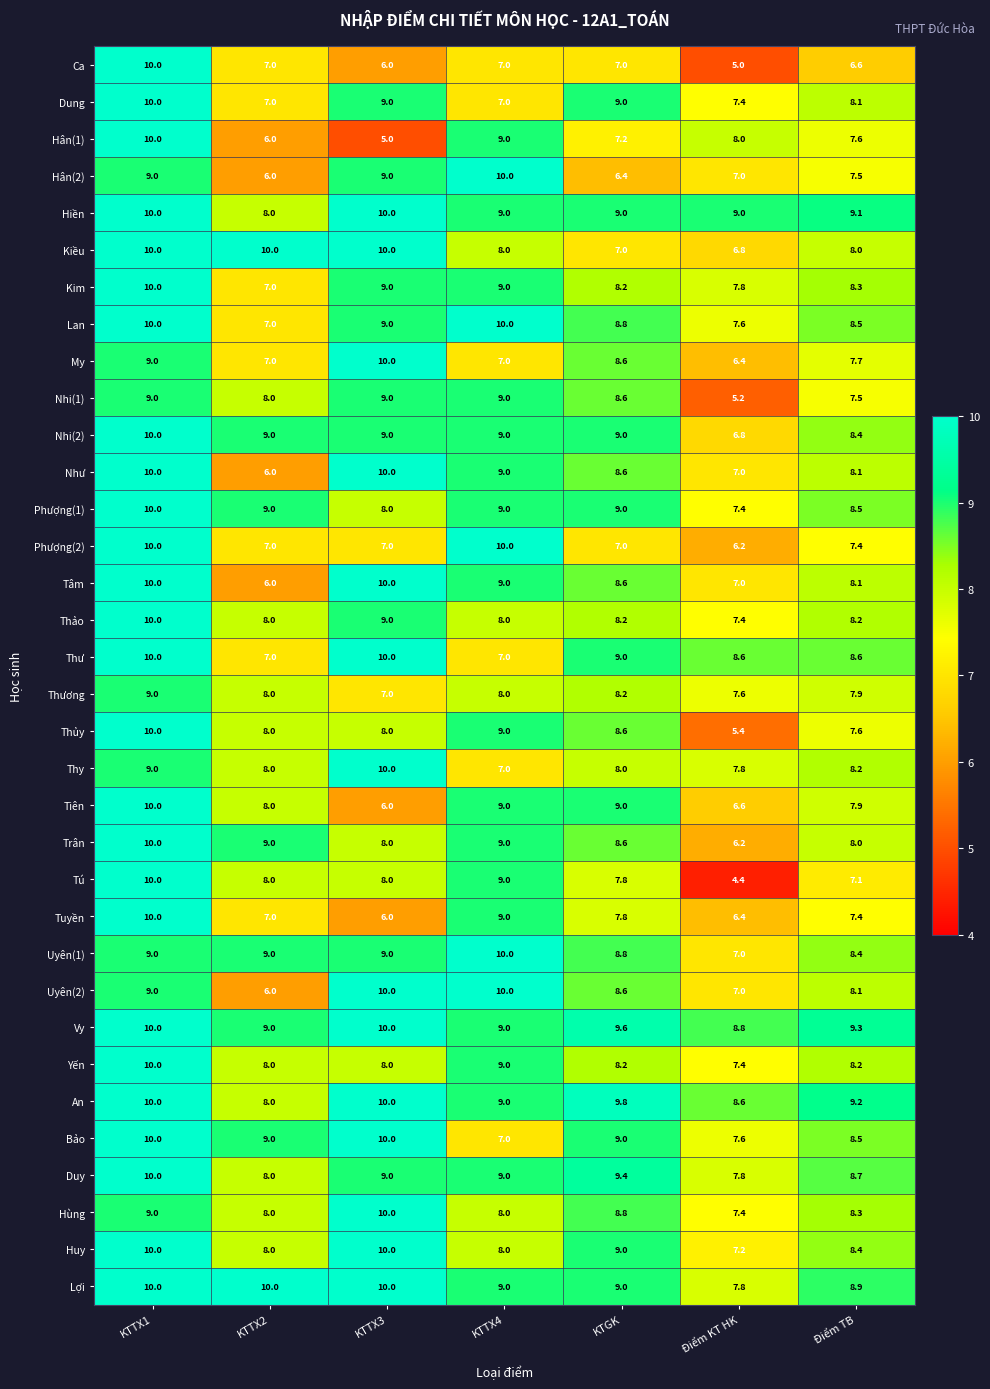

At which category is the sum across all series the highest?

KTTX1